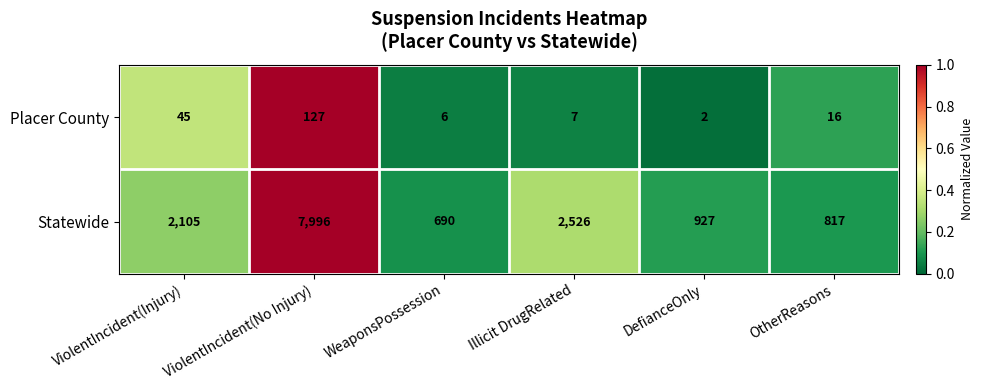

The Statewide series shows 3558 at Illicit DrugRelated. True or false?

False